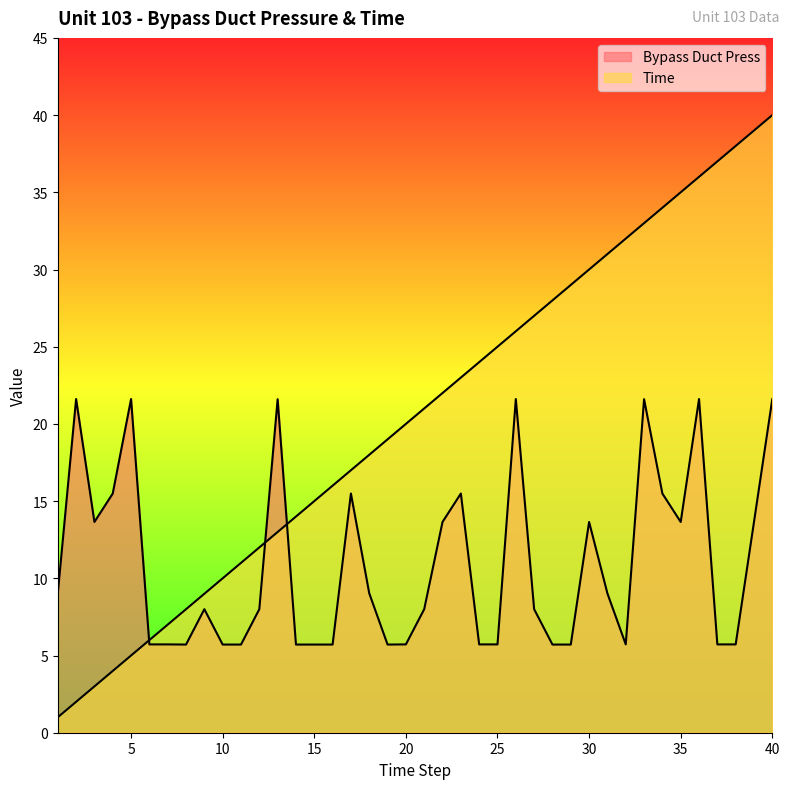

Reading left to right, transcribe all the data shown in this chart.

Time: 1.0	2.0	3.0	4.0	5.0	6.0	7.0	8.0	9.0	10.0	11.0	12.0	13.0	14.0	15.0	16.0	17.0	18.0	19.0	20.0	21.0	22.0	23.0	24.0	25.0	26.0	27.0	28.0	29.0	30.0	31.0	32.0	33.0	34.0	35.0	36.0	37.0	38.0	39.0	40.0
Bypass Duct Press: 9.0	21.6	13.7	15.5	21.6	5.7	5.7	5.7	8.0	5.7	5.7	8.0	21.6	5.7	5.7	5.7	15.5	9.0	5.7	5.7	8.0	13.7	15.5	5.7	5.7	21.6	8.0	5.7	5.7	13.7	9.0	5.7	21.6	15.5	13.7	21.6	5.7	5.7	13.7	21.6